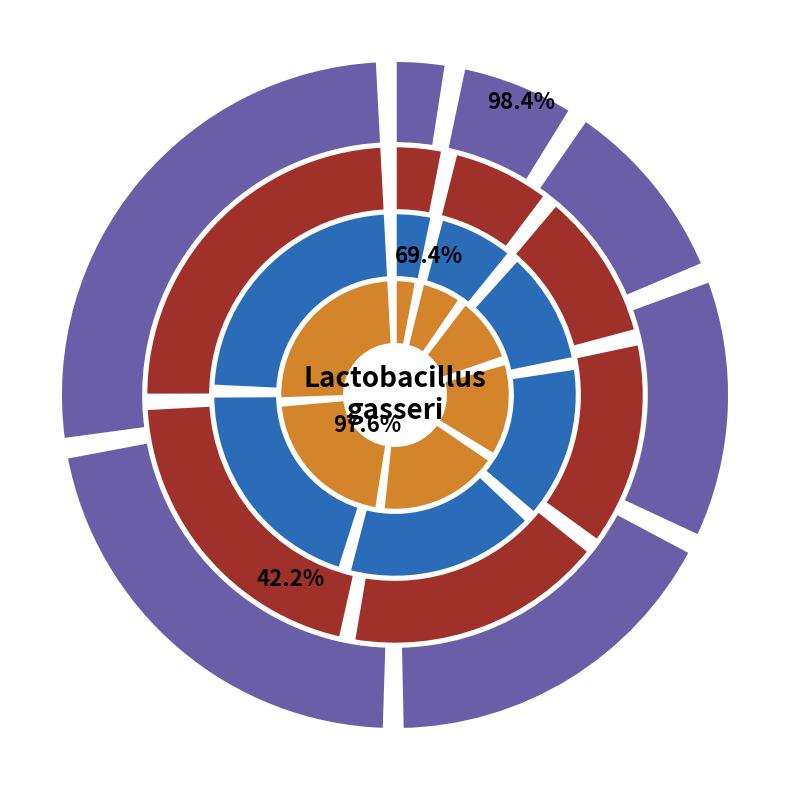

Combined, what portion of the pie is 20kpa and 60kpa?

28.7%